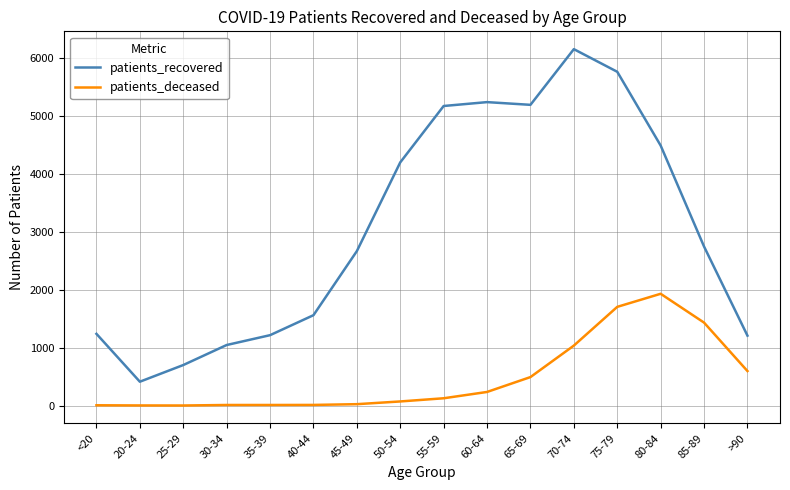

At which category is the sum across all series the highest?

75-79